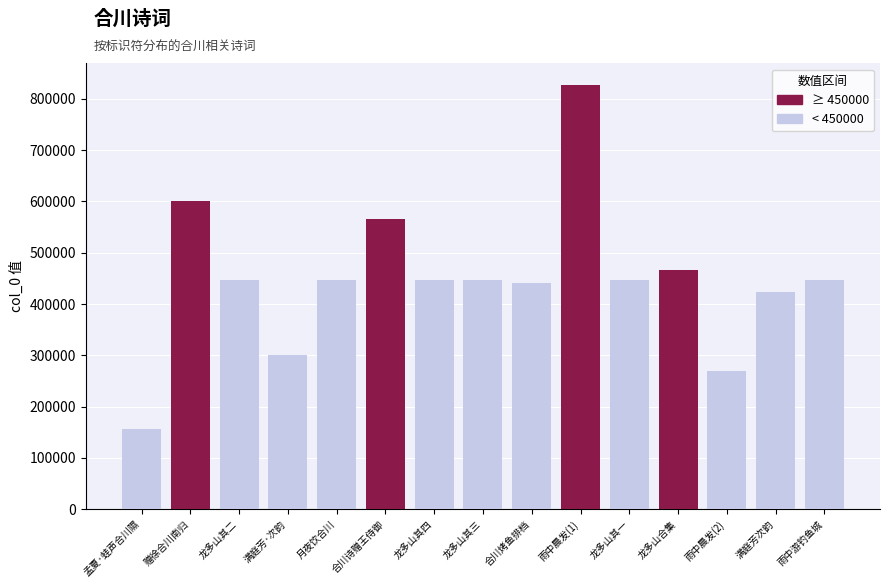

Rank the categories by < 450000 value from lowest to highest.

赠徐合川南归, 合川诗赠王侍御, 雨中晨发(1), 龙多山合集, 孟夏·蛙声合川隰, 雨中晨发(2), 满庭芳·次韵, 满庭芳次韵, 合川烤鱼排档, 雨中游钓鱼城, 月夜饮合川, 龙多山其一, 龙多山其二, 龙多山其三, 龙多山其四